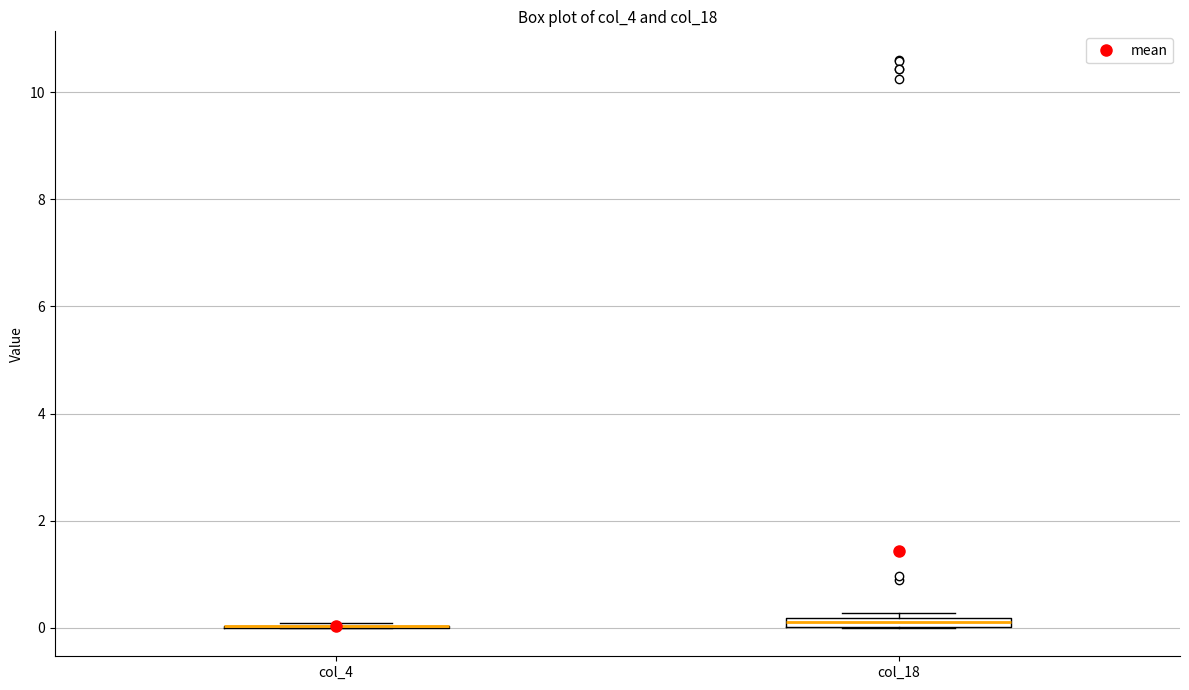

Where is the lower edge of the box for col_18 on the y-axis? The values are not printed on the chart, so give them approximately, as read against the axis.

0.0